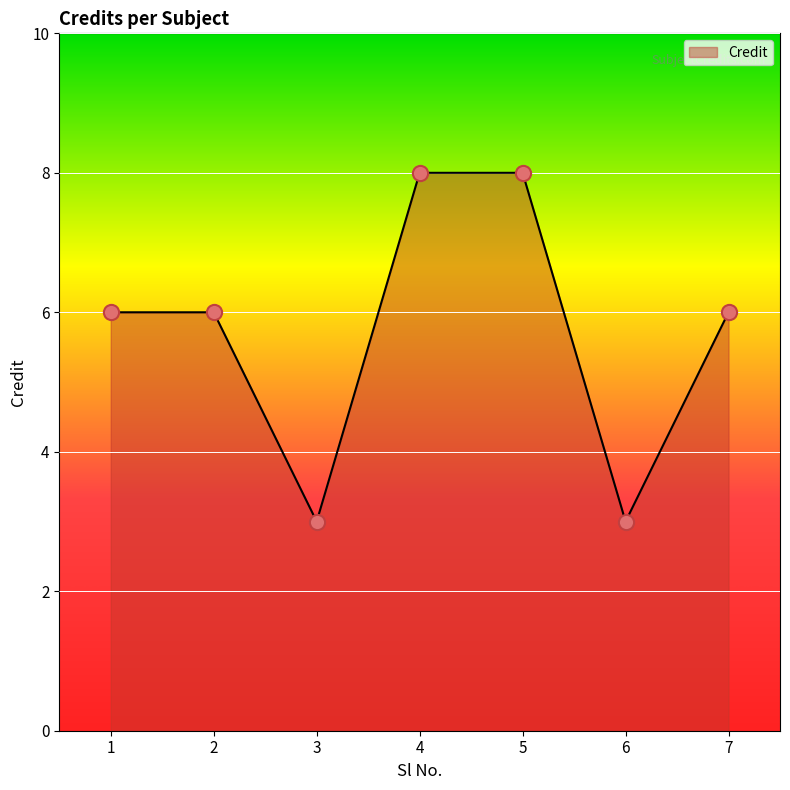

Approximately how many times larger is the value at 2 compared to 3?

2.0